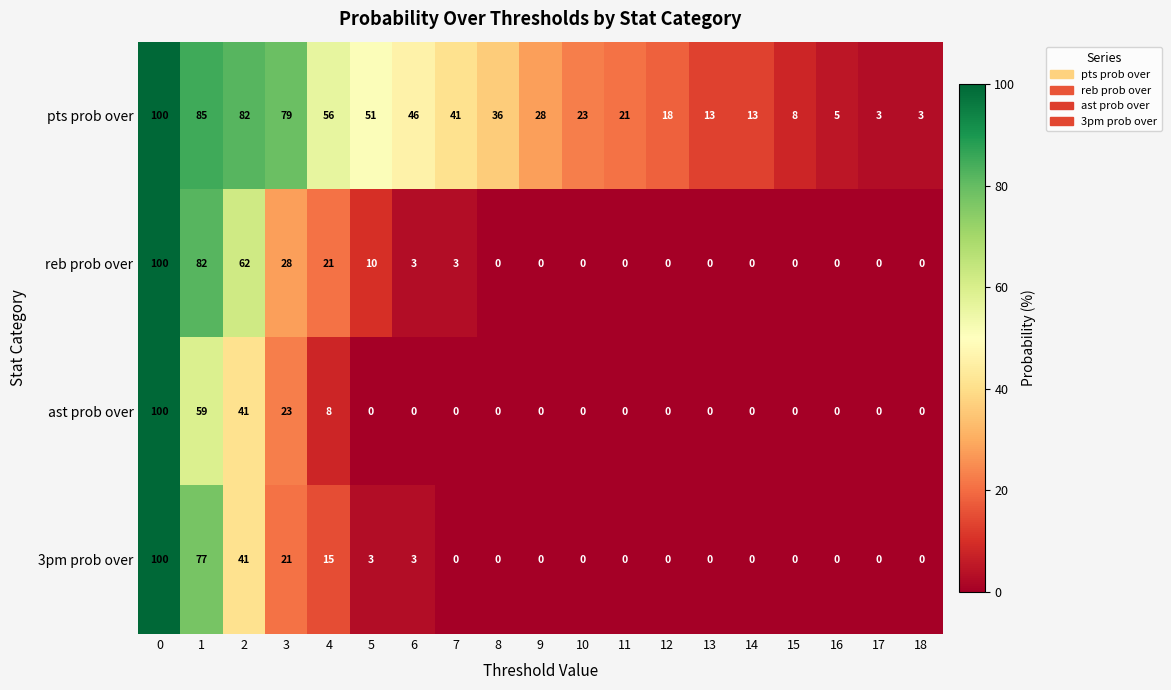

Rank the series at 4 from highest to lowest value.

pts prob over, reb prob over, 3pm prob over, ast prob over